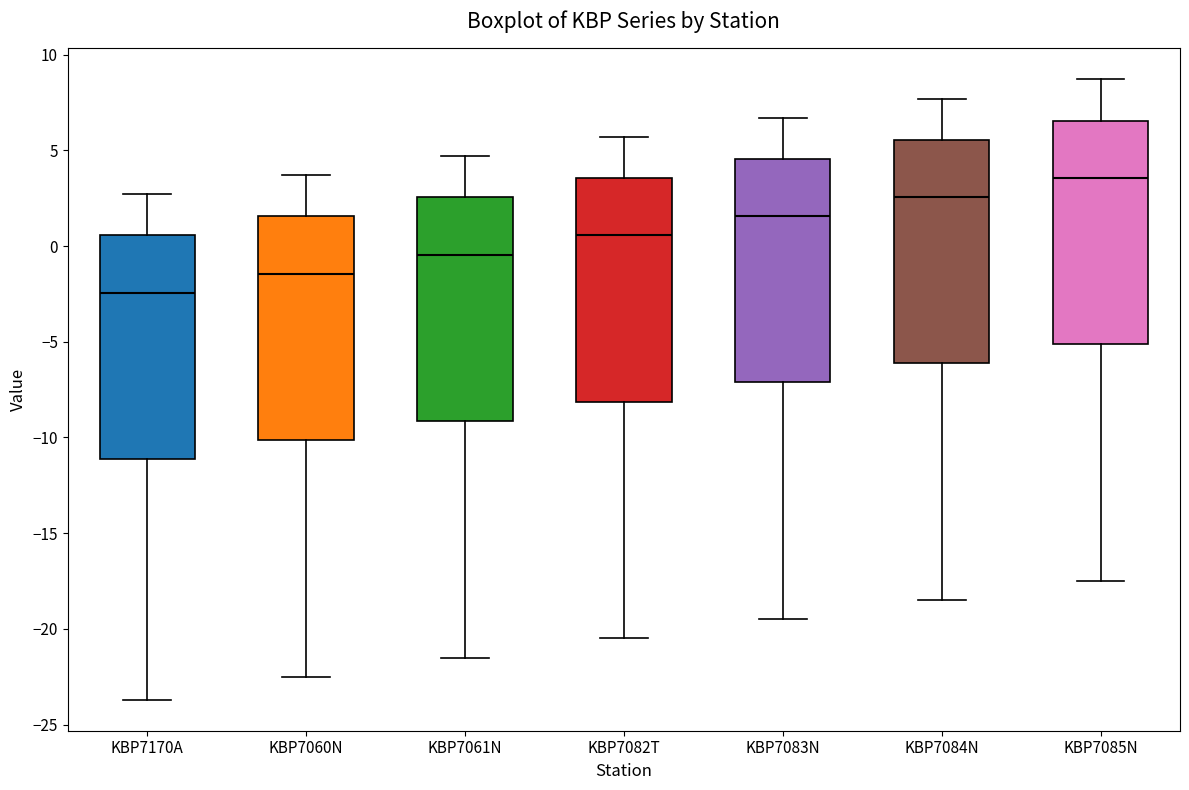

Where is the lower edge of the box for KBP7083N on the y-axis? The values are not printed on the chart, so give them approximately, as read against the axis.

-7.0